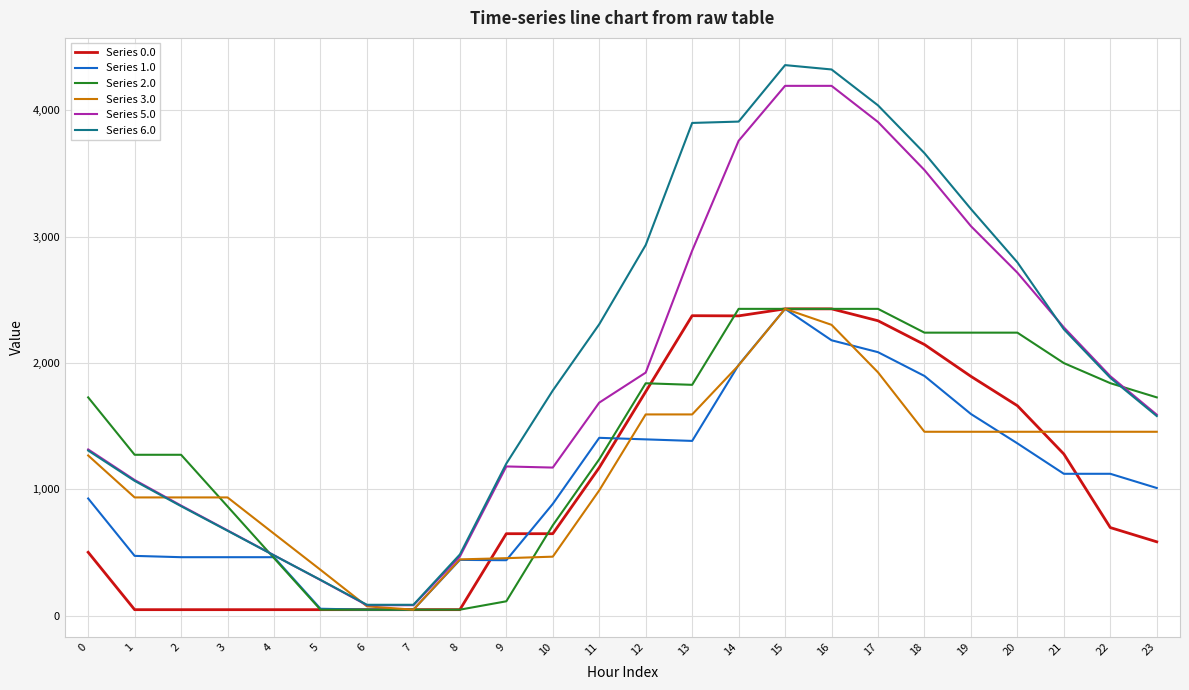

What value does the Series 1.0 series have at 11?

1407.8